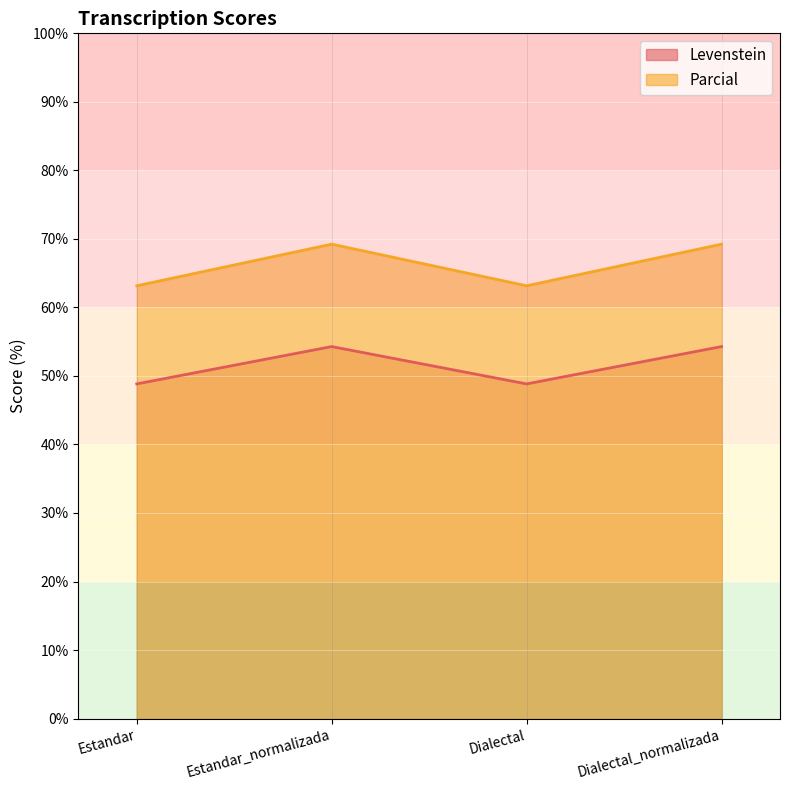

The value of Parcial at Estandar_normalizada is 85.7. True or false?

False